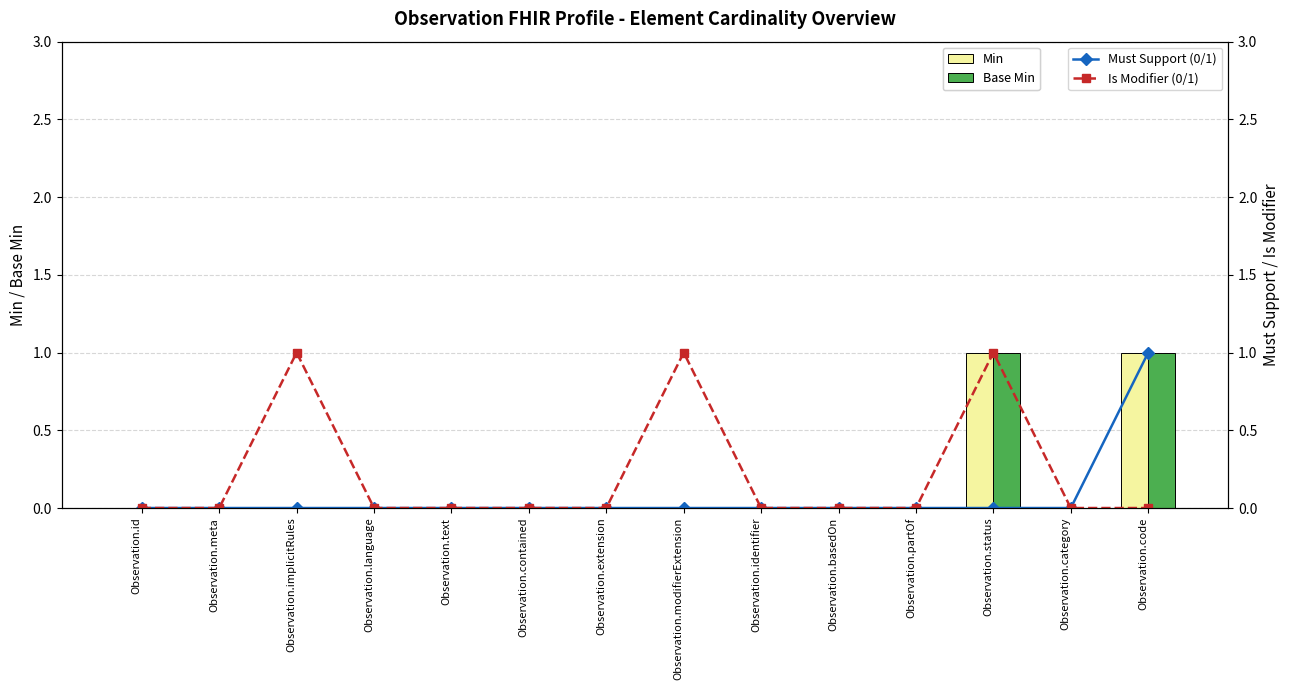

How many values in Is Modifier (0/1) are above zero?

3